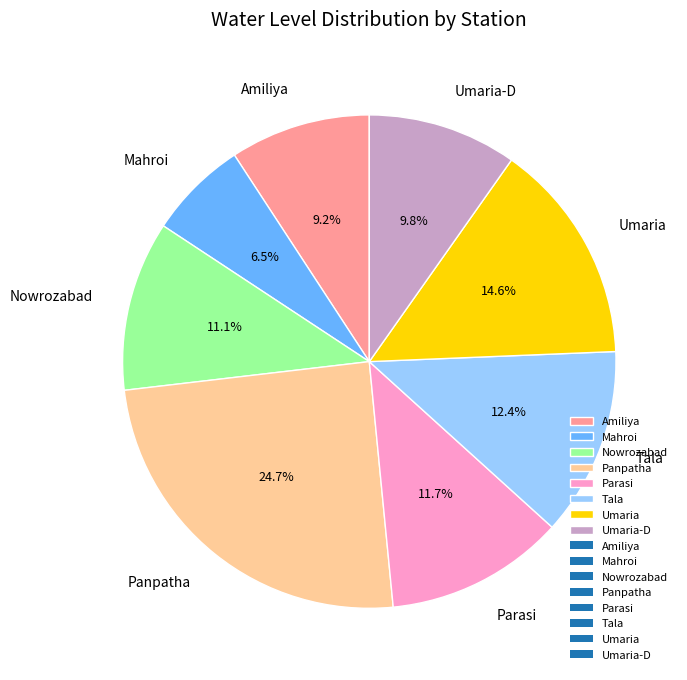

To the nearest percent, what percentage of the pie is Umaria-D?

10%